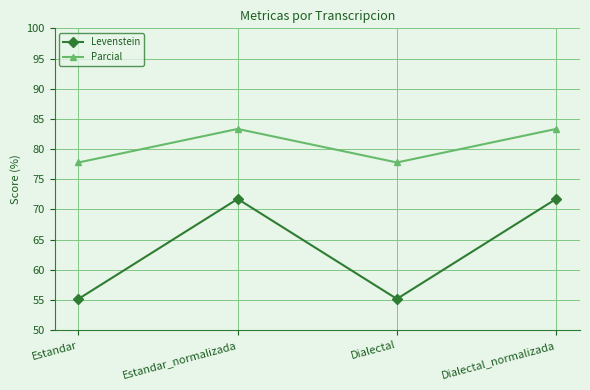

What is the difference between the second highest and second lowest values in the Parcial series?

5.6